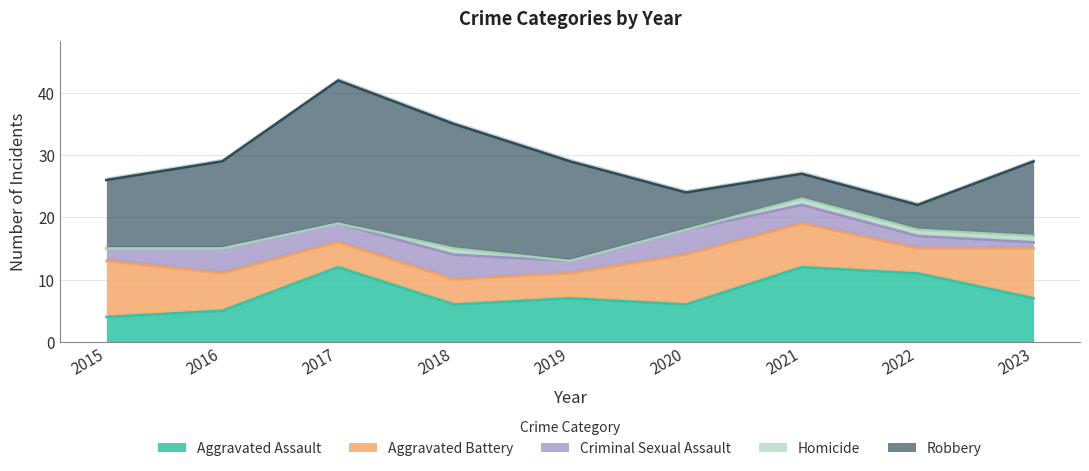

Reading left to right, list all the values displayed in this chart.

Aggravated Assault: 2015=4	2016=5	2017=12	2018=6	2019=7	2020=6	2021=12	2022=11	2023=7
Aggravated Battery: 2015=9	2016=6	2017=4	2018=4	2019=4	2020=8	2021=7	2022=4	2023=8
Criminal Sexual Assault: 2015=2	2016=4	2017=3	2018=4	2019=2	2020=4	2021=3	2022=2	2023=1
Homicide: 2015=0	2016=0	2017=0	2018=1	2019=0	2020=0	2021=1	2022=1	2023=1
Robbery: 2015=11	2016=14	2017=23	2018=20	2019=16	2020=6	2021=4	2022=4	2023=12